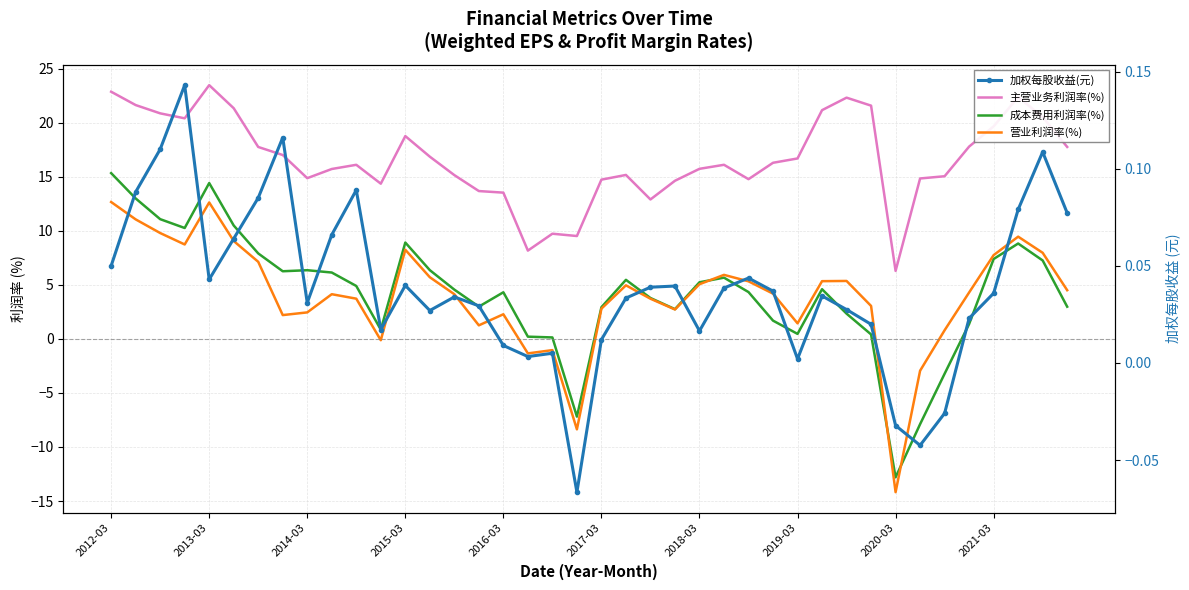

What are all the series names shown in the legend?

主营业务利润率(%), 成本费用利润率(%), 营业利润率(%), 加权每股收益(元)